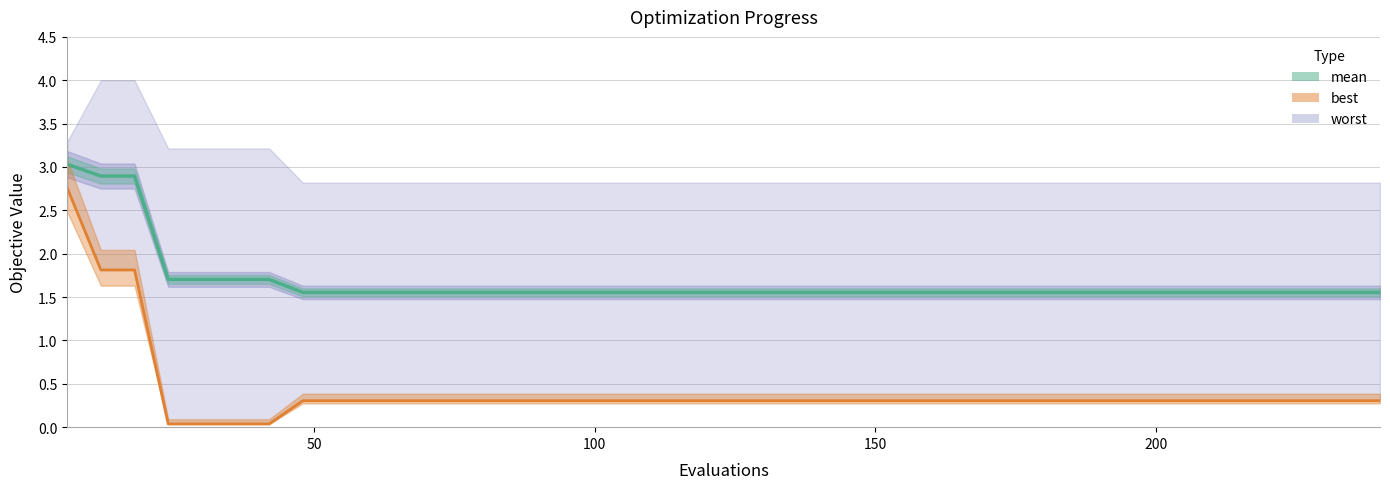

What is the highest value of the mean series?

3.0